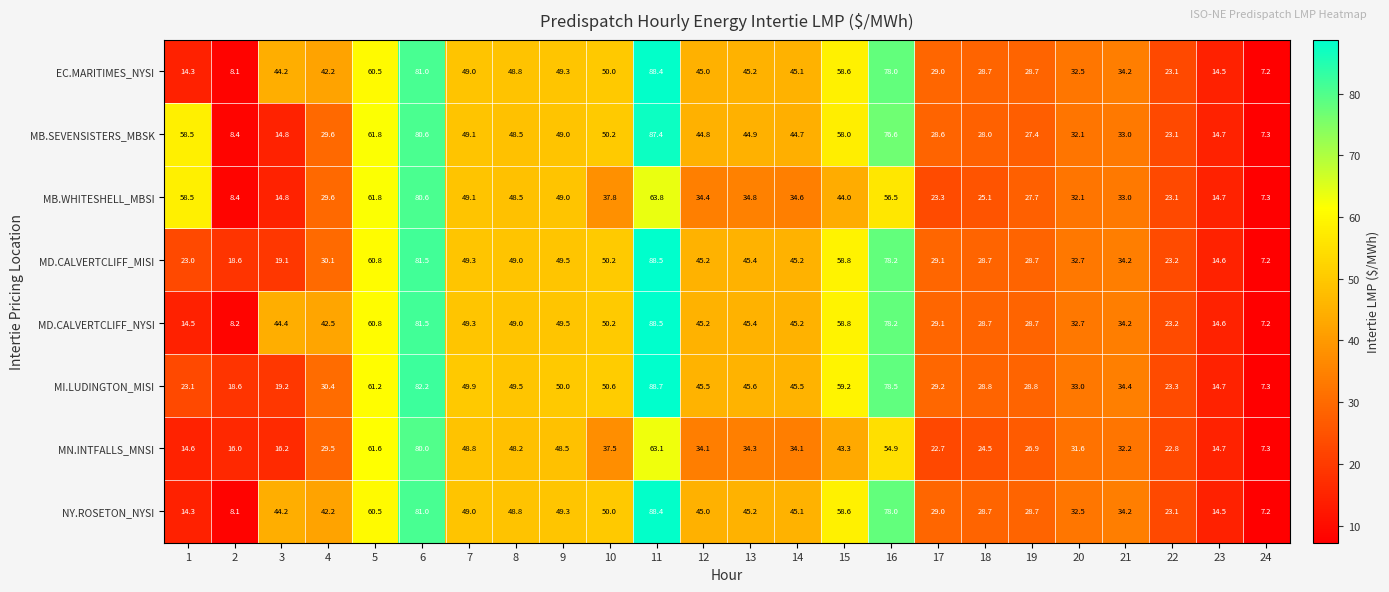

How many series are shown in this chart?

8